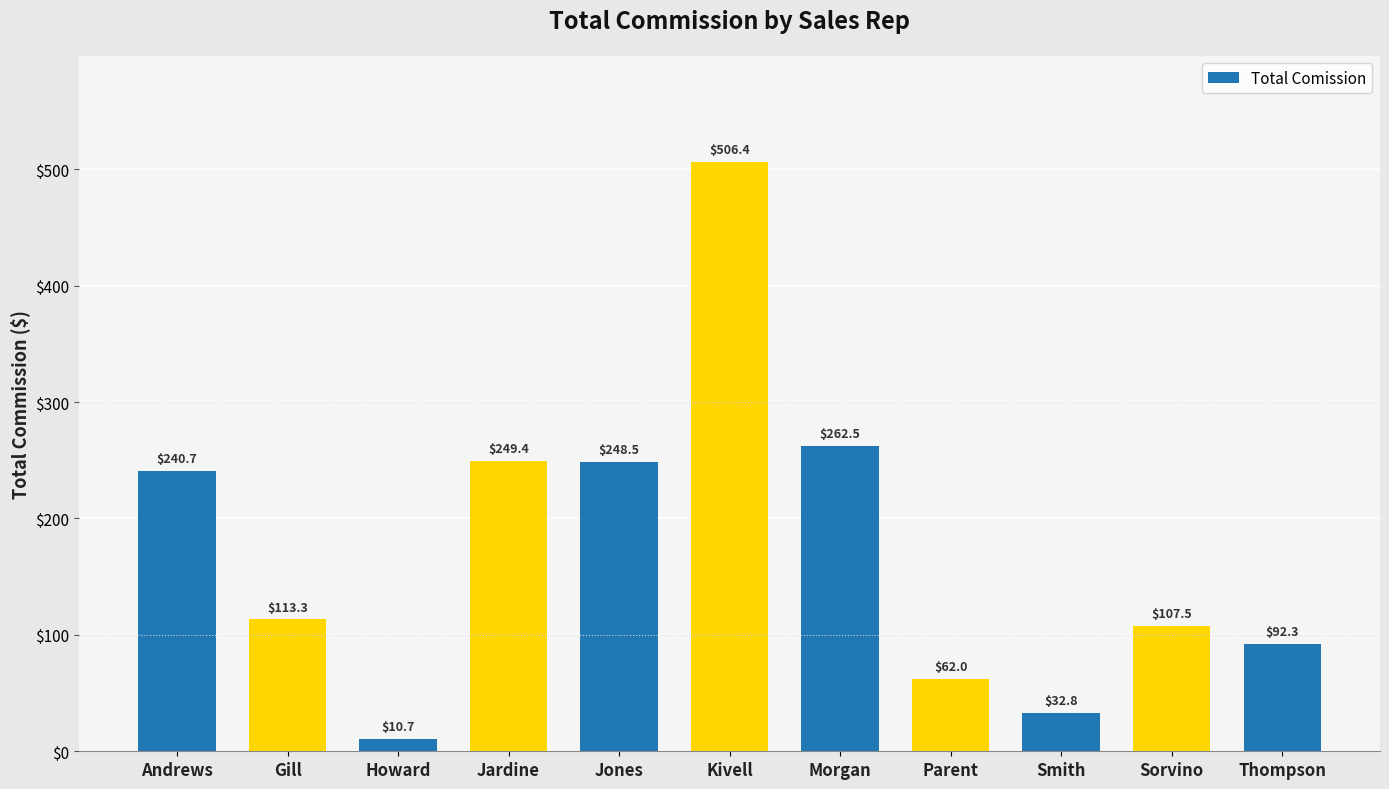

What is the greatest value displayed?

506.4